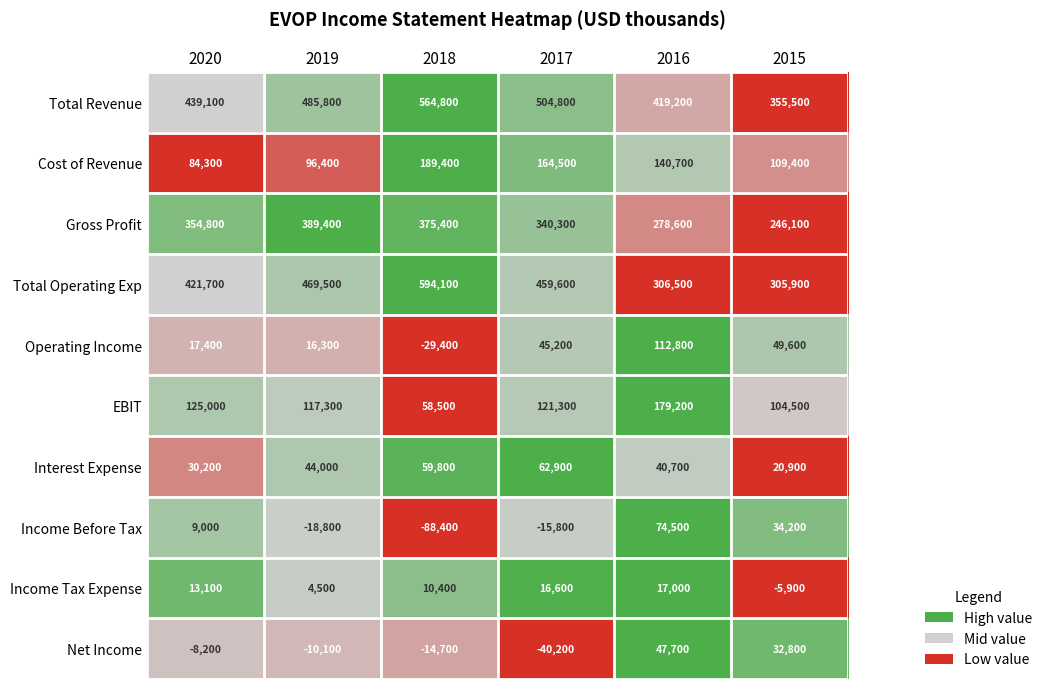

At 2020, list the series in order from smallest to largest.

Net Income, Income Before Tax, Income Tax Expense, Operating Income, Interest Expense, Cost of Revenue, EBIT, Gross Profit, Total Operating Exp, Total Revenue